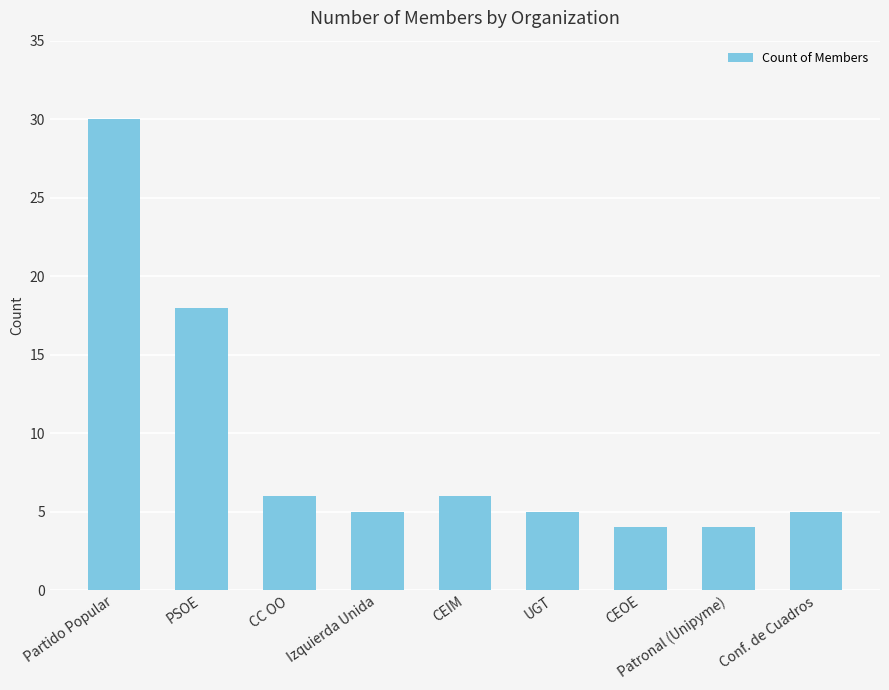

What is the value of the 1st bar from the left?

30